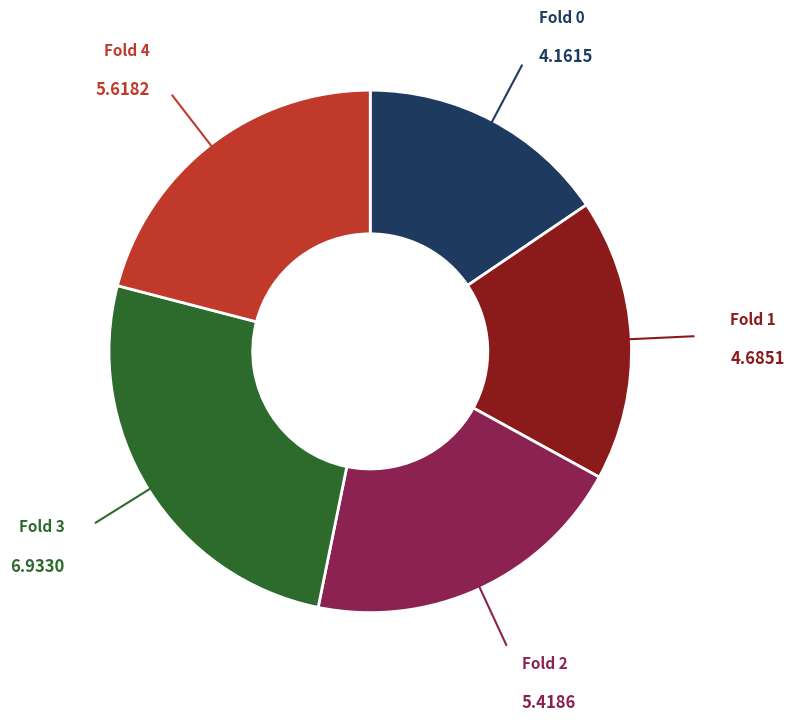

Count the number of slices in the pie.

5